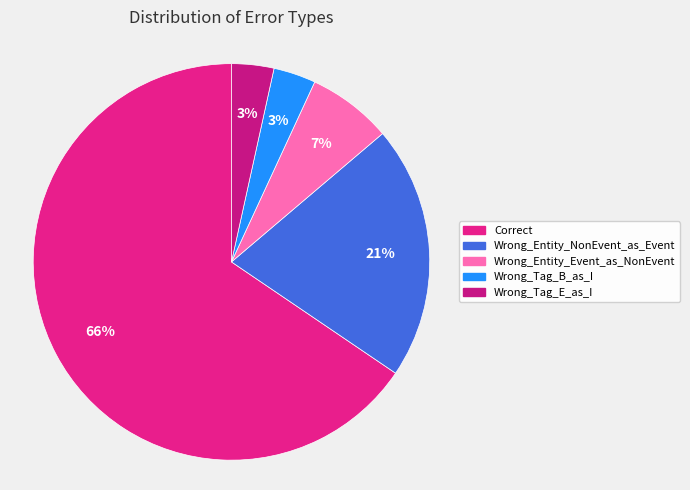

Which category accounts for the majority?

Correct